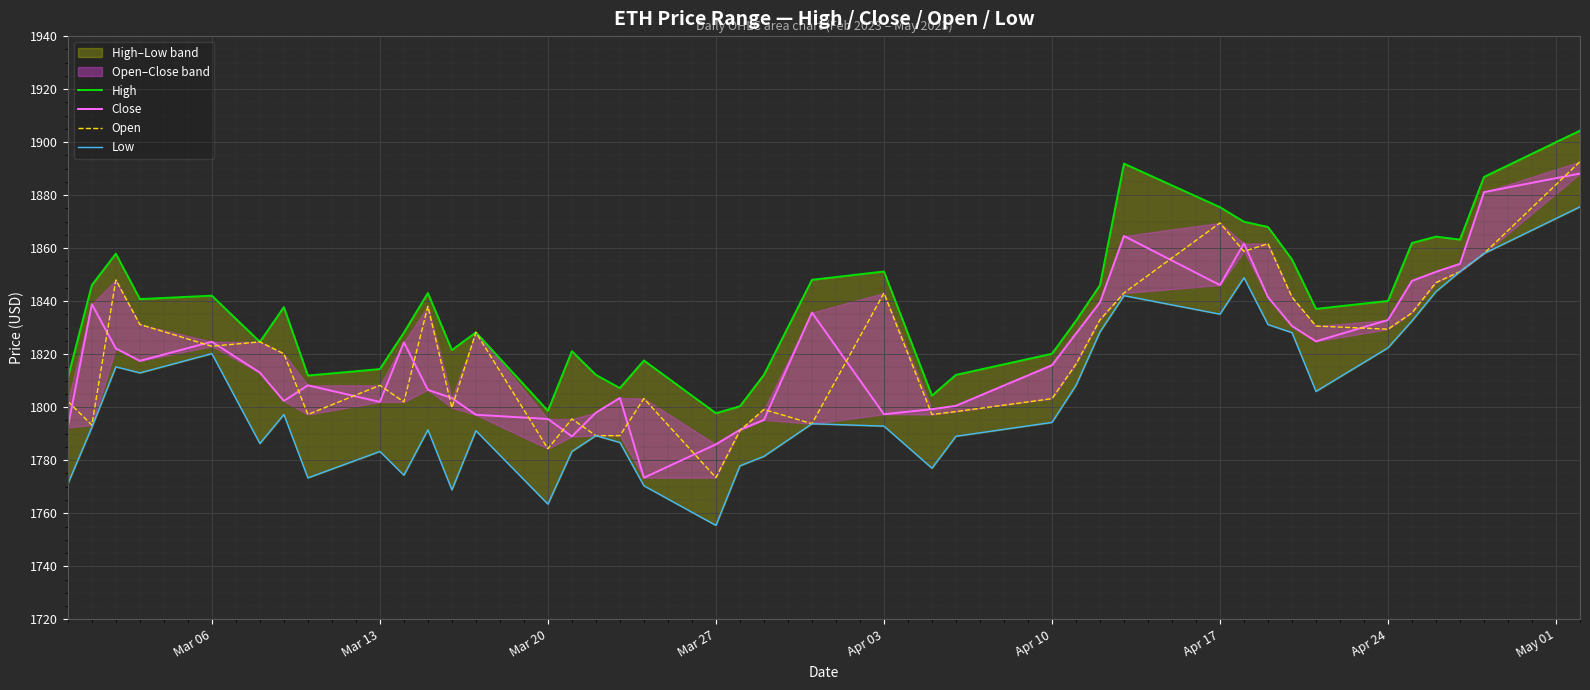

Which series has the largest total across all categories?

High